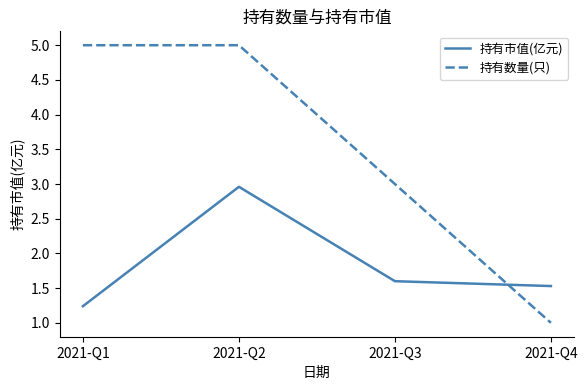

Is this an area chart (filled region under the line)?

No